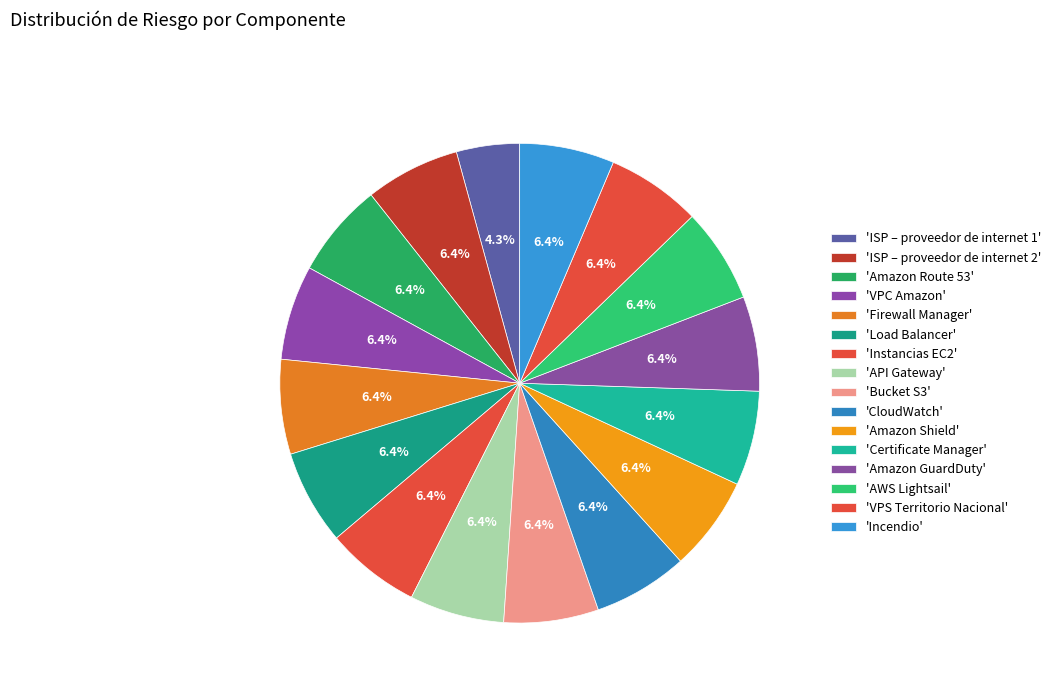

Count the number of slices in the pie.

16